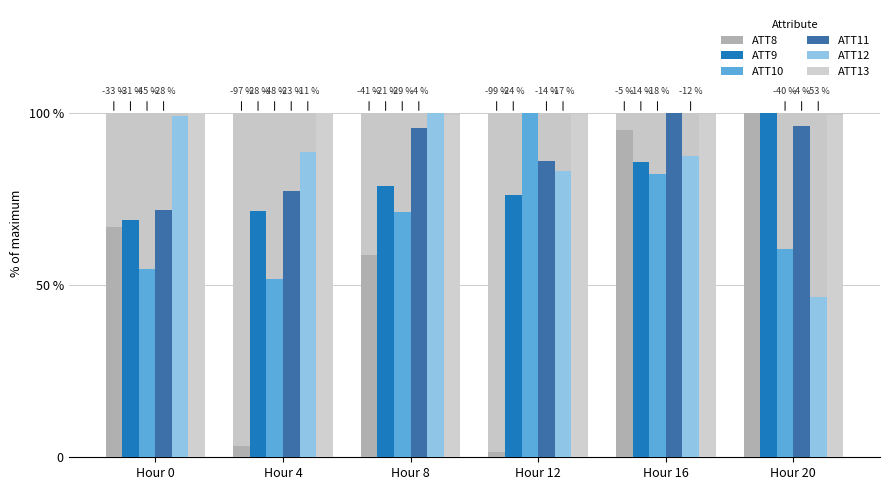

What is the approximate value of ATT11 at Hour 4?

77.5